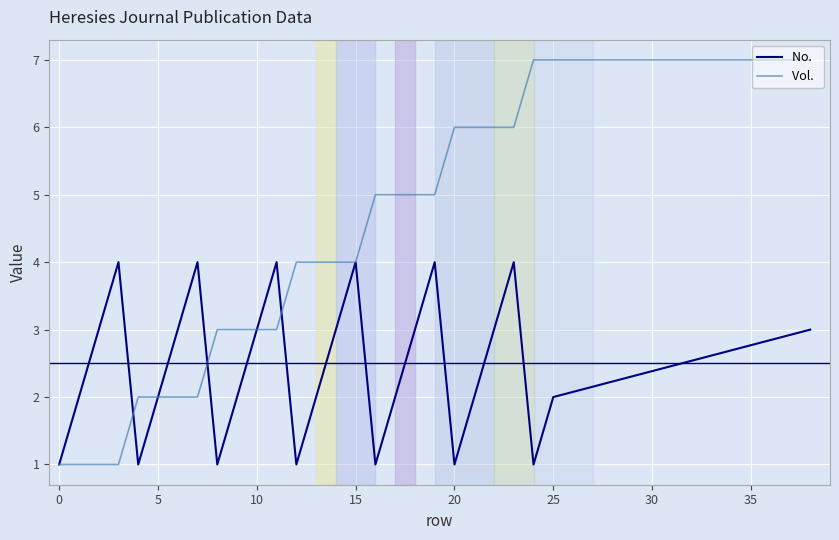

How many series are shown in this chart?

2